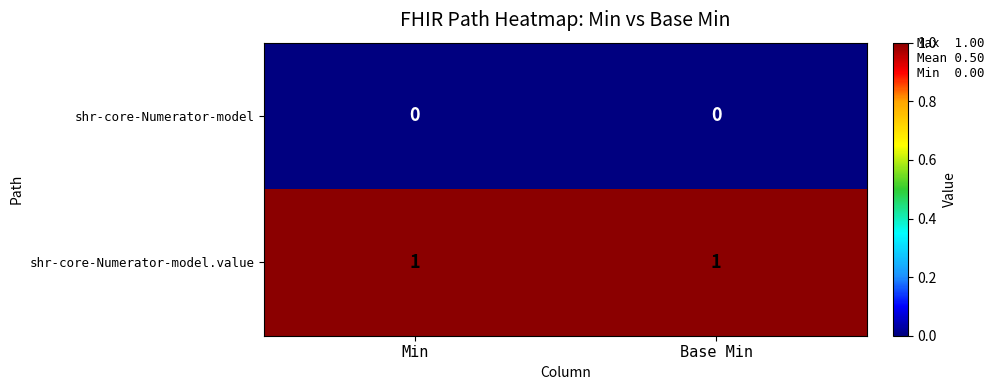

List the series in order of their peak value, lowest first.

shr-core-Numerator-model, shr-core-Numerator-model.value